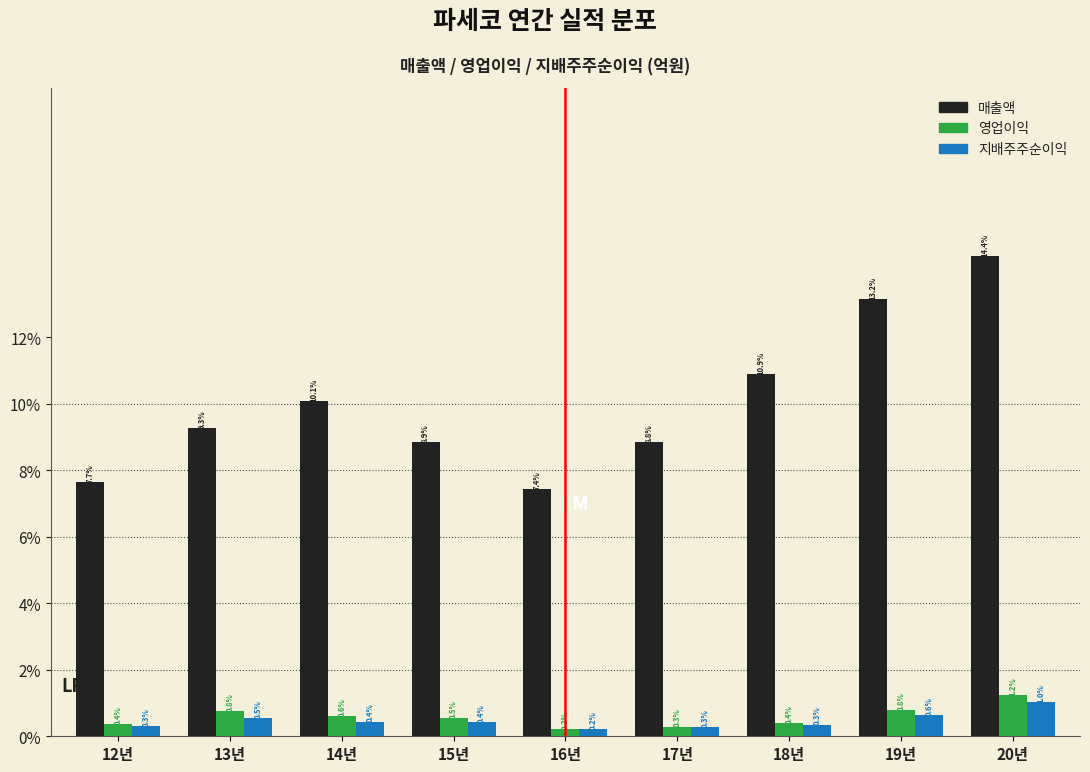

Reading left to right, transcribe all the data shown in this chart.

매출액: 12년=7.7	13년=9.3	14년=10.1	15년=8.9	16년=7.4	17년=8.8	18년=10.9	19년=13.2	20년=14.4
영업이익: 12년=0.4	13년=0.8	14년=0.6	15년=0.5	16년=0.2	17년=0.3	18년=0.4	19년=0.8	20년=1.2
지배주주순이익: 12년=0.3	13년=0.5	14년=0.4	15년=0.4	16년=0.2	17년=0.3	18년=0.3	19년=0.6	20년=1.0